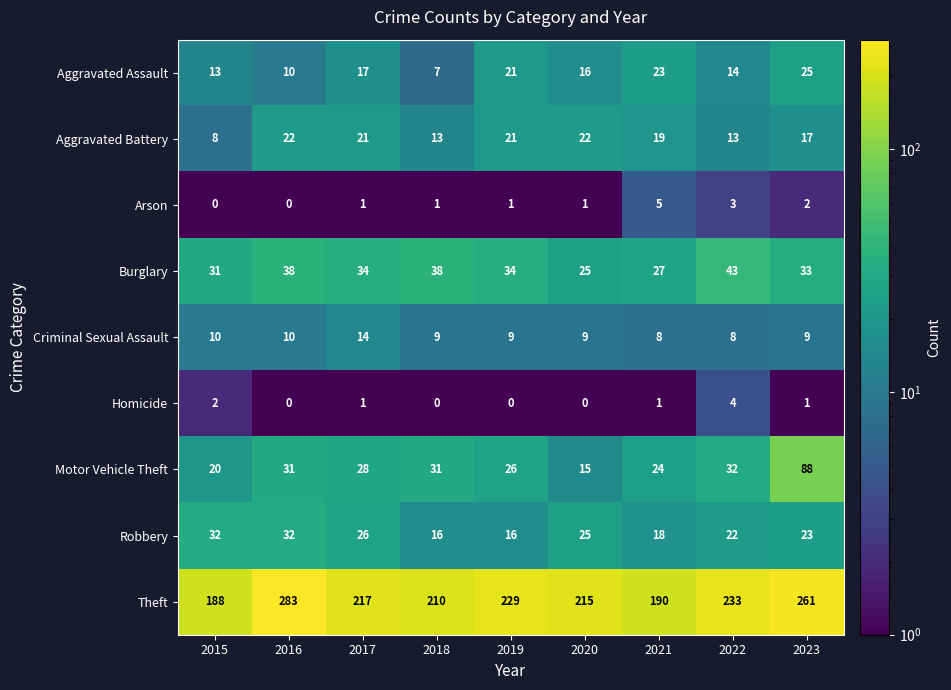

What is the greatest value displayed?

283